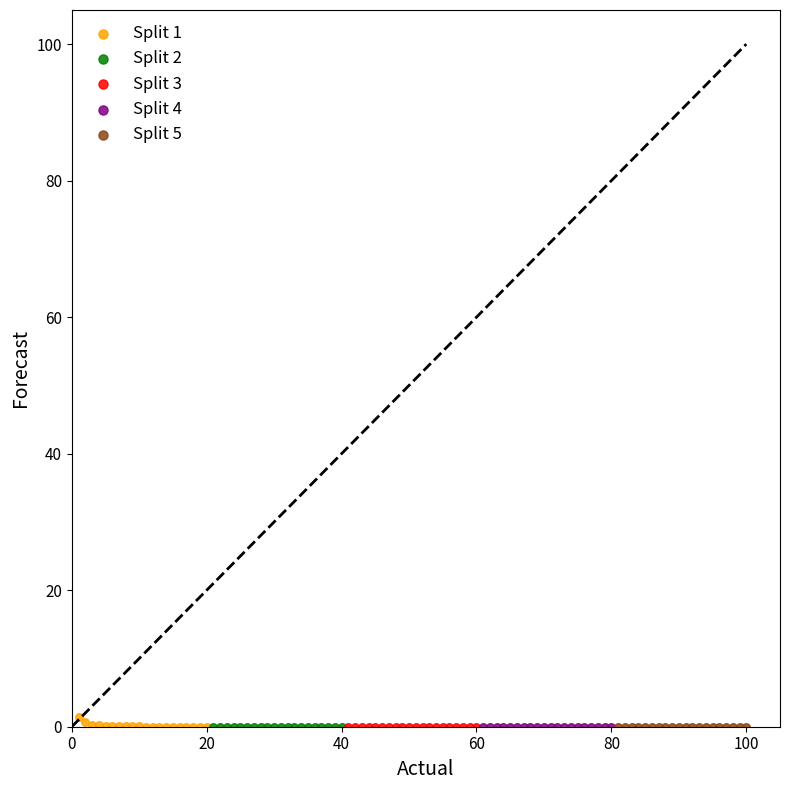

Which series contains the highest Y value?

Split 1